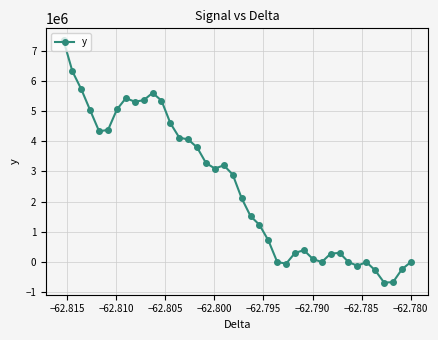

What is the sum of all values?

99193452.4